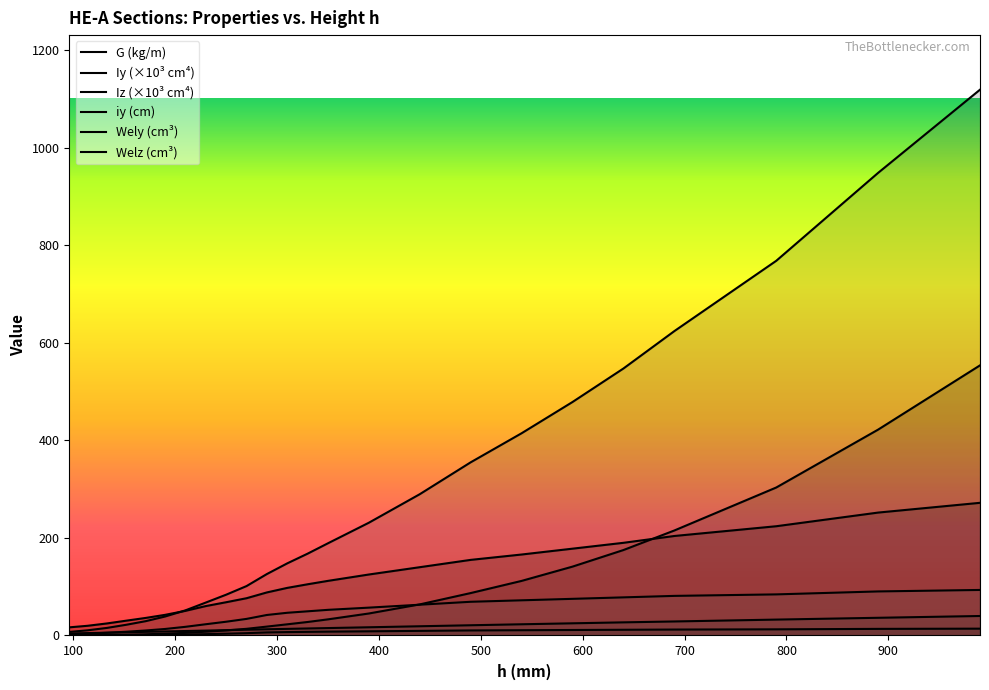

Which category has the highest value in the Iz_scaled series?

990